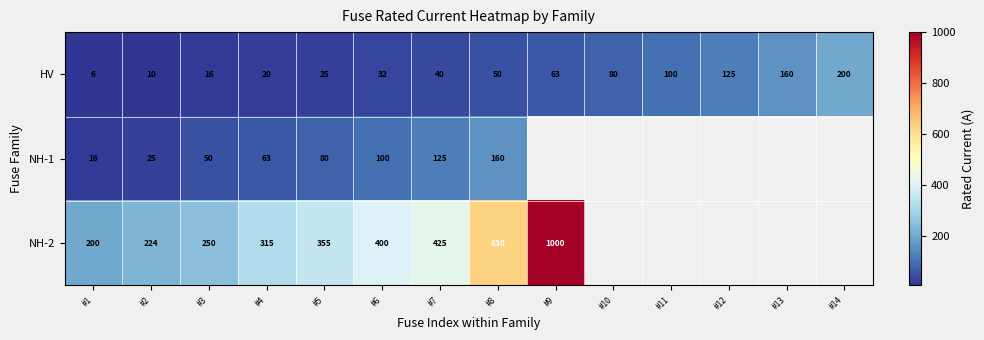

At which label is HV closest to 103?

#11